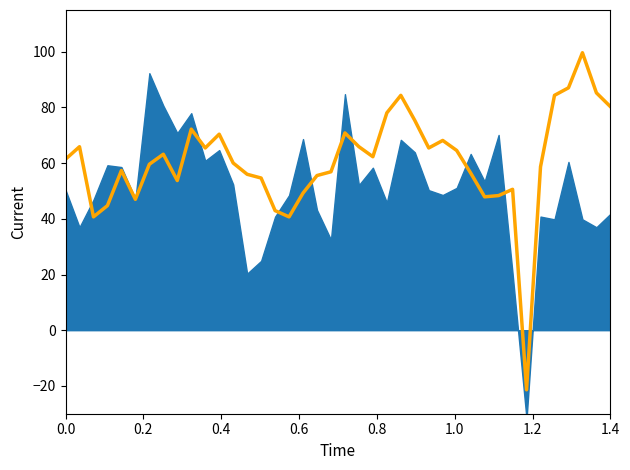

What is the change in value from 14 to 35?

+29.7